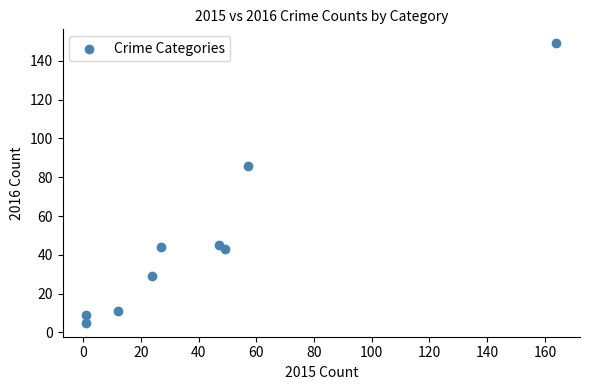

What Y value in the scatter plot is closest to 77?

86